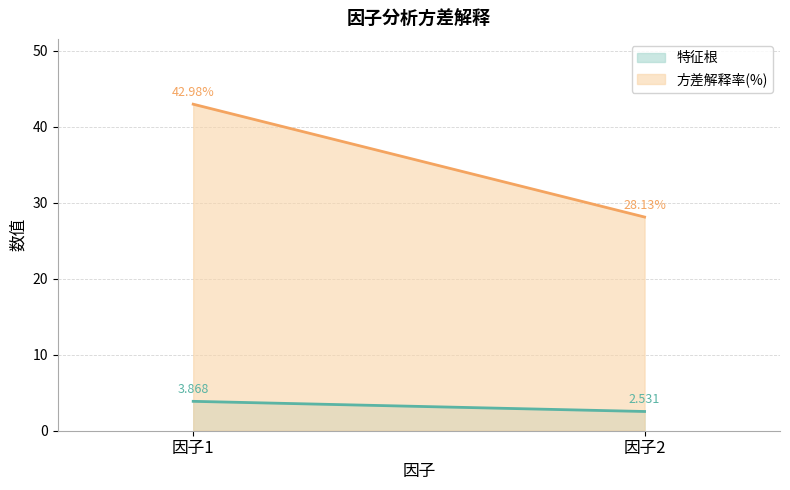

At 因子1, list the series in order from largest to smallest.

方差解释率(%), 特征根